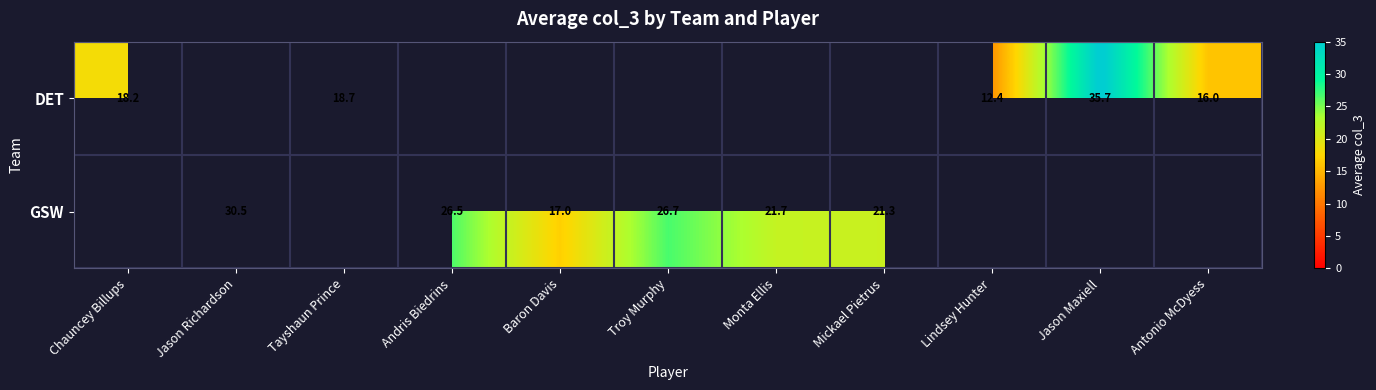

Which label corresponds to the smallest value in the chart?

Lindsey Hunter